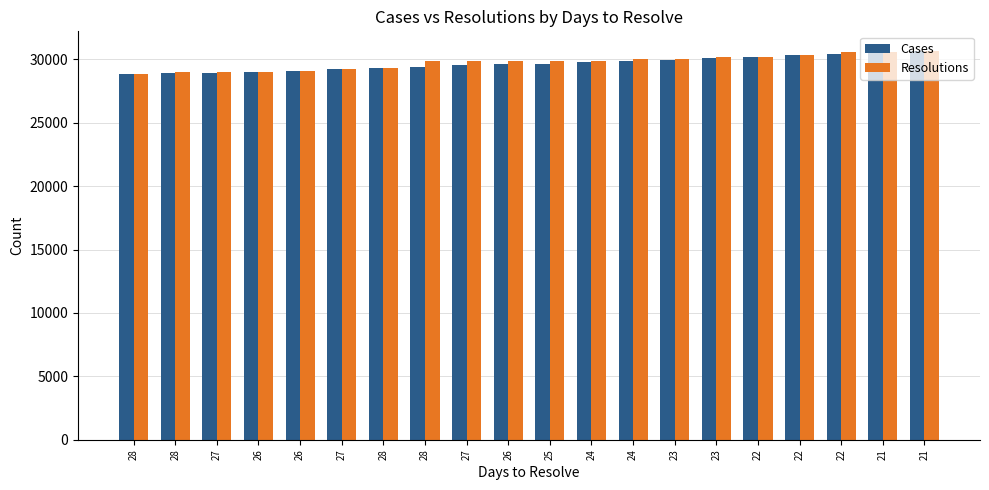

How many bars are there in total?

40